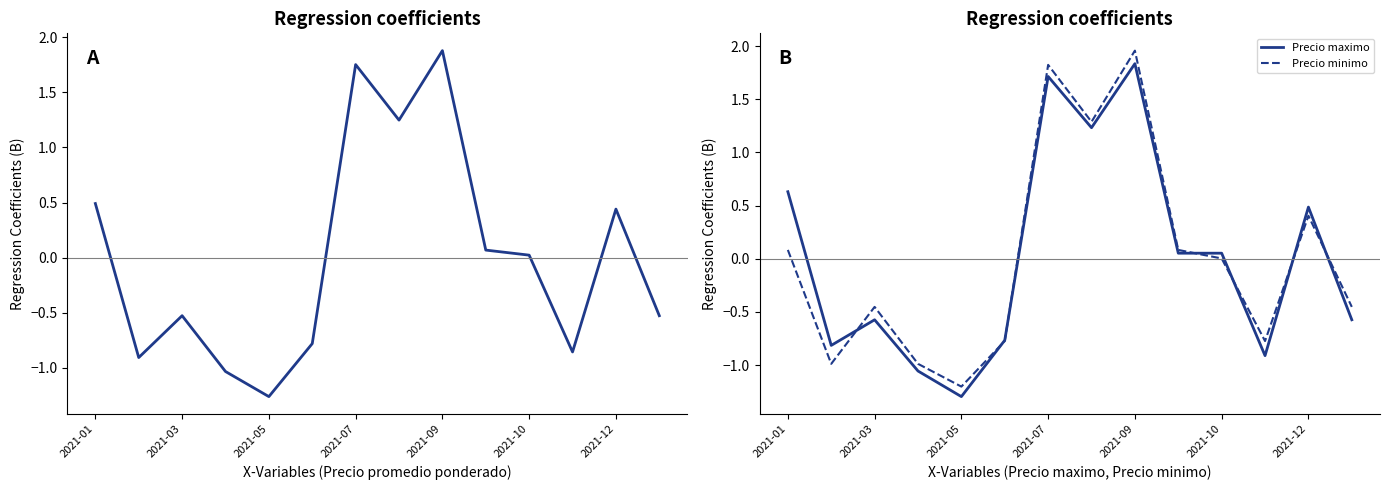

Reading left to right, transcribe all the data shown in this chart.

Precio promedio ponderado: 0.5	-0.9	-0.5	-1.0	-1.3	-0.8	1.8	1.2	1.9	0.1	0.0	-0.9	0.4	-0.5
Precio maximo: 0.6	-0.8	-0.6	-1.1	-1.3	-0.8	1.7	1.2	1.8	0.1	0.1	-0.9	0.5	-0.6
Precio minimo: 0.1	-1.0	-0.5	-1.0	-1.2	-0.8	1.8	1.3	2.0	0.1	0.0	-0.8	0.4	-0.5